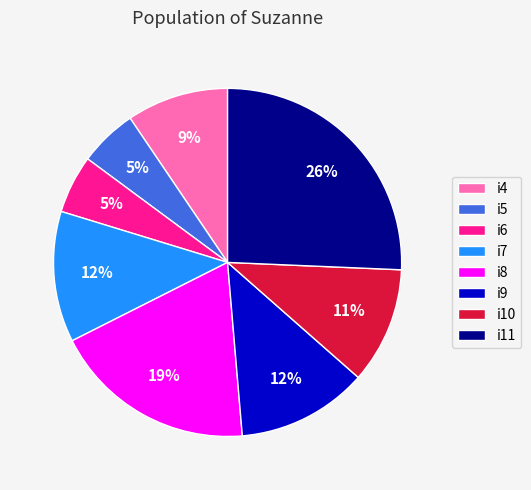

To the nearest percent, what portion does i5 represent?

5%